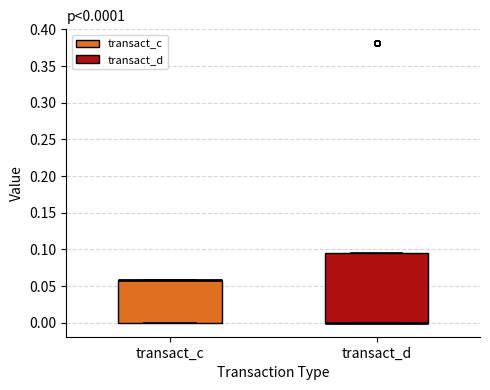

Comparing the boxes themselves (not the whiskers), which one is the tallest?

transact_d